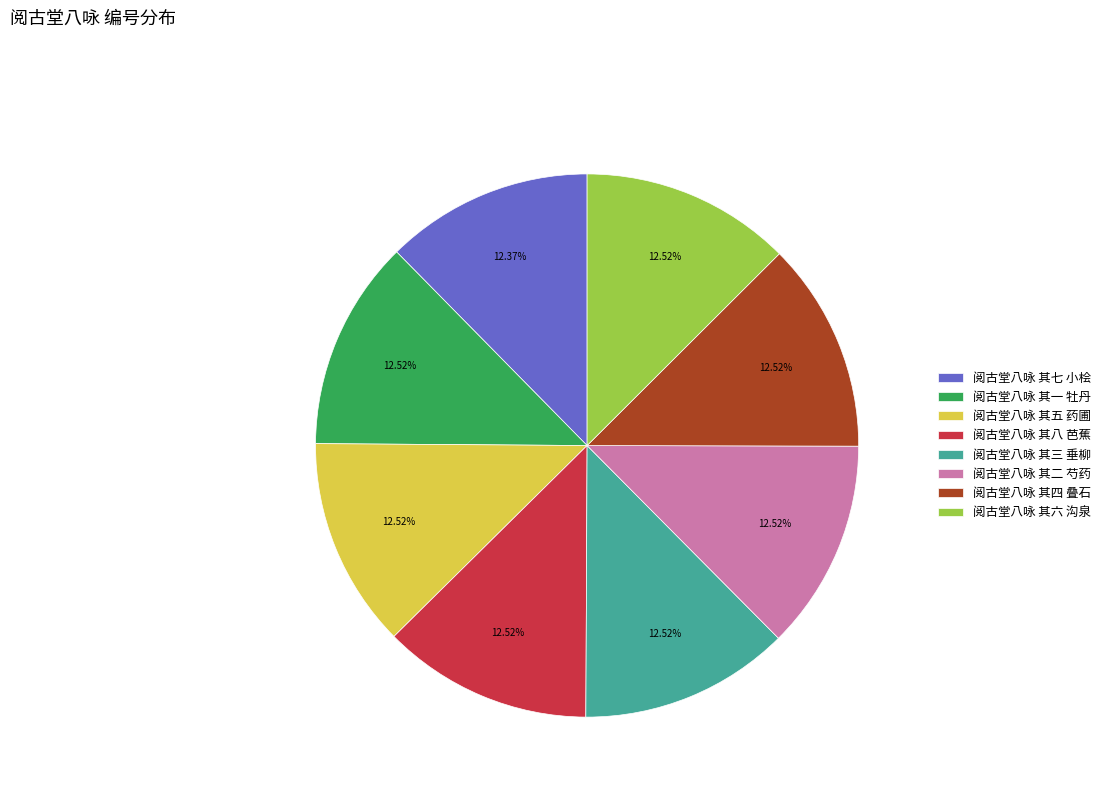

To the nearest percent, what is the average slice percentage?

12%